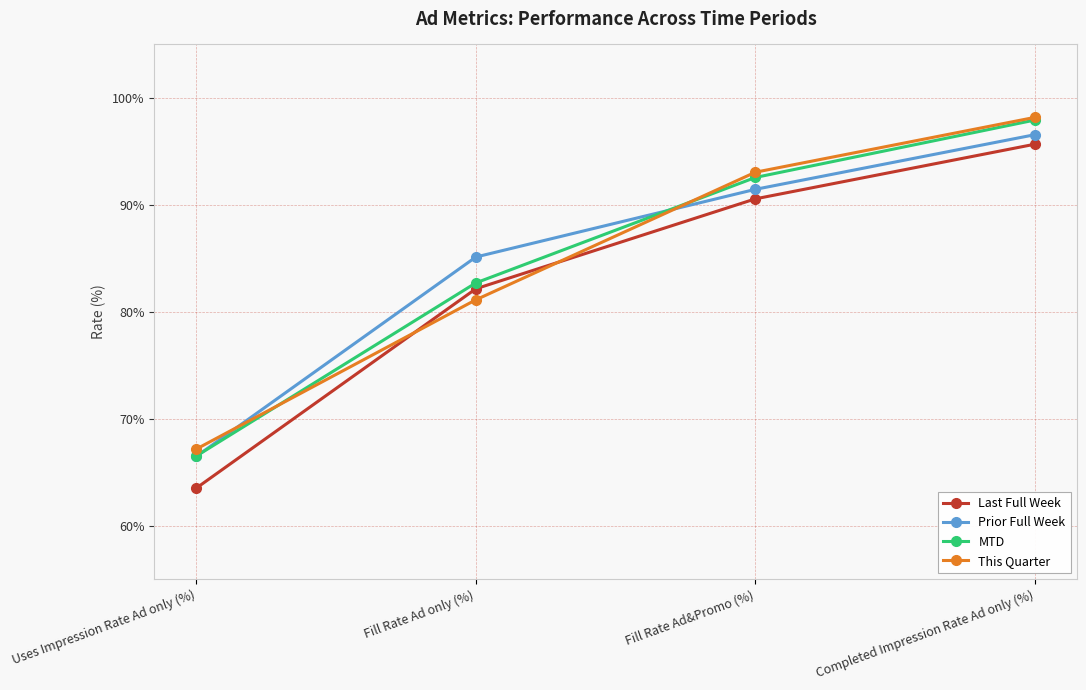

Where is MTD nearest to the value 82?

Fill Rate Ad only (%)